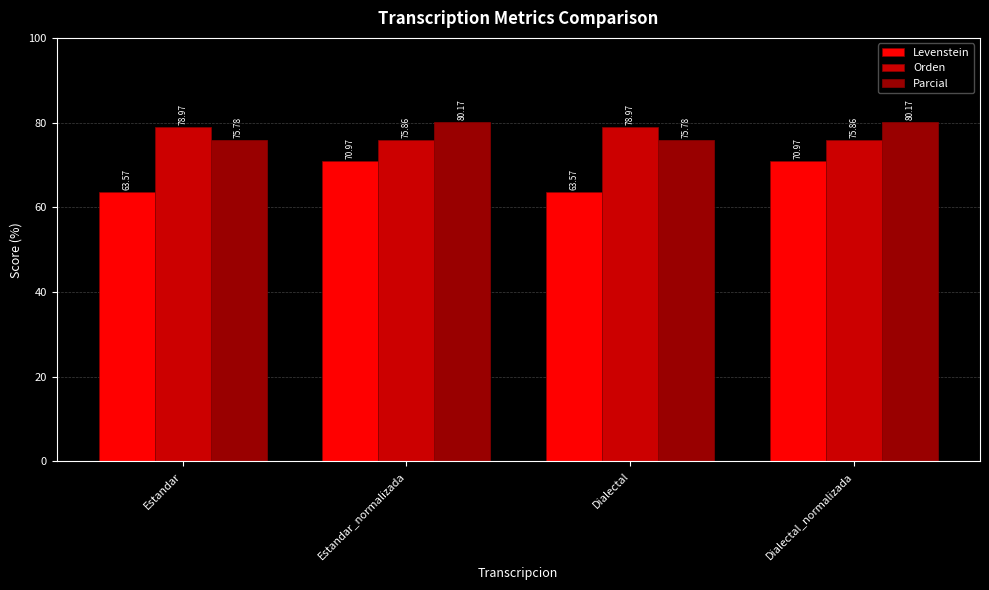

Where does the Levenstein series first go above 70?

Estandar_normalizada